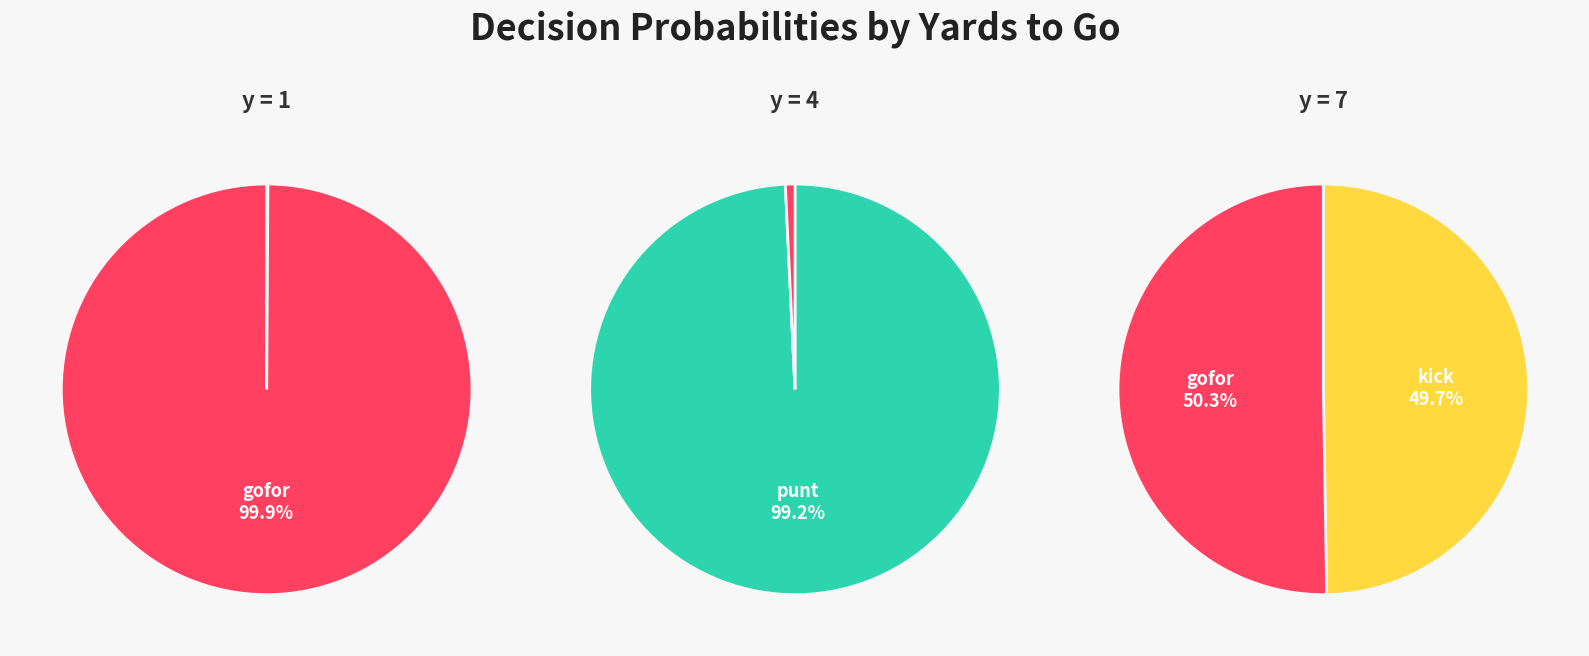

Combined, do 7 and 2 account for over 50%?

No